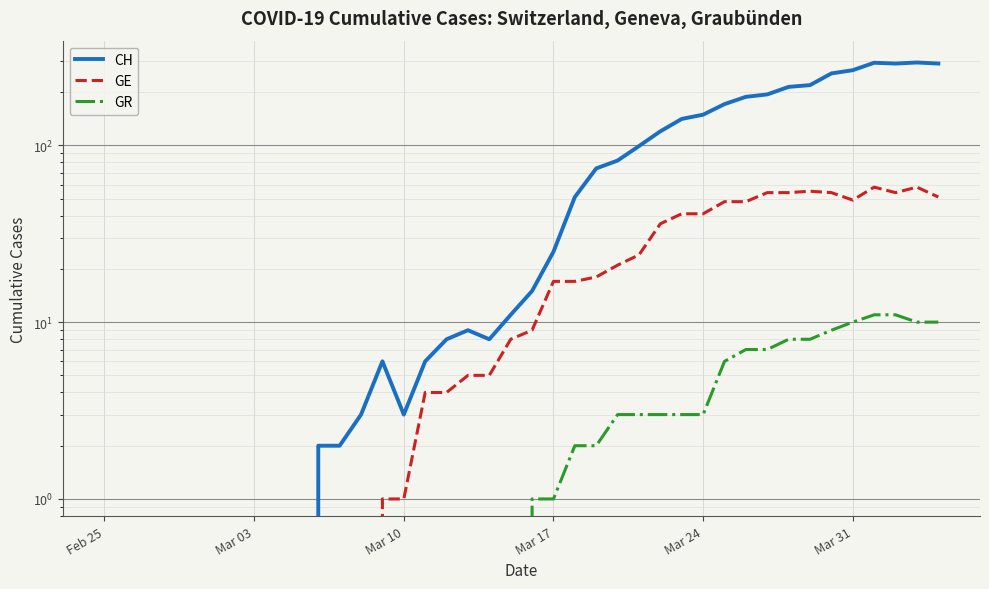

Count the number of categories in the chart.

40